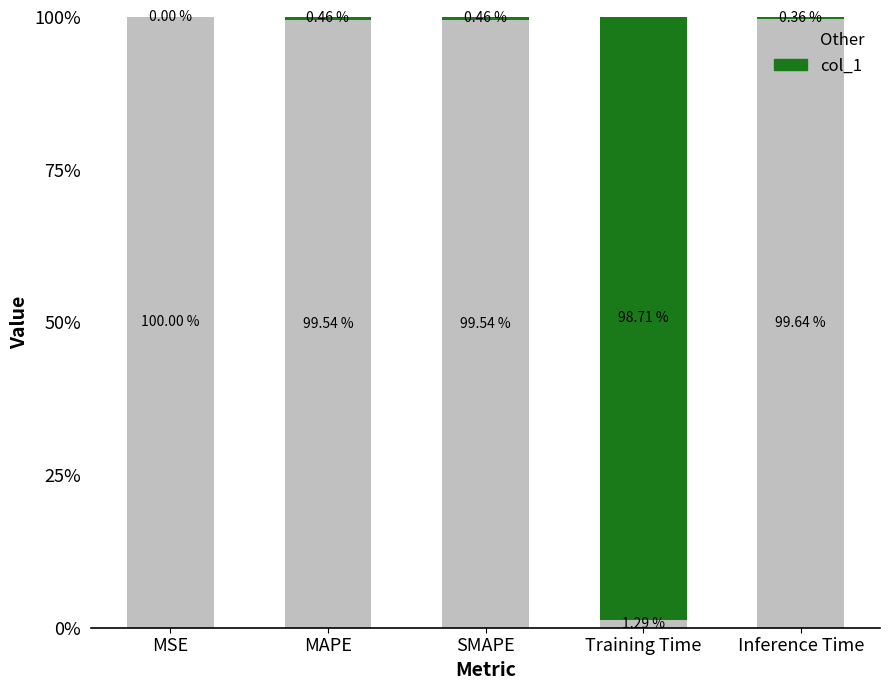

What are all the series names shown in the legend?

Other, col_1